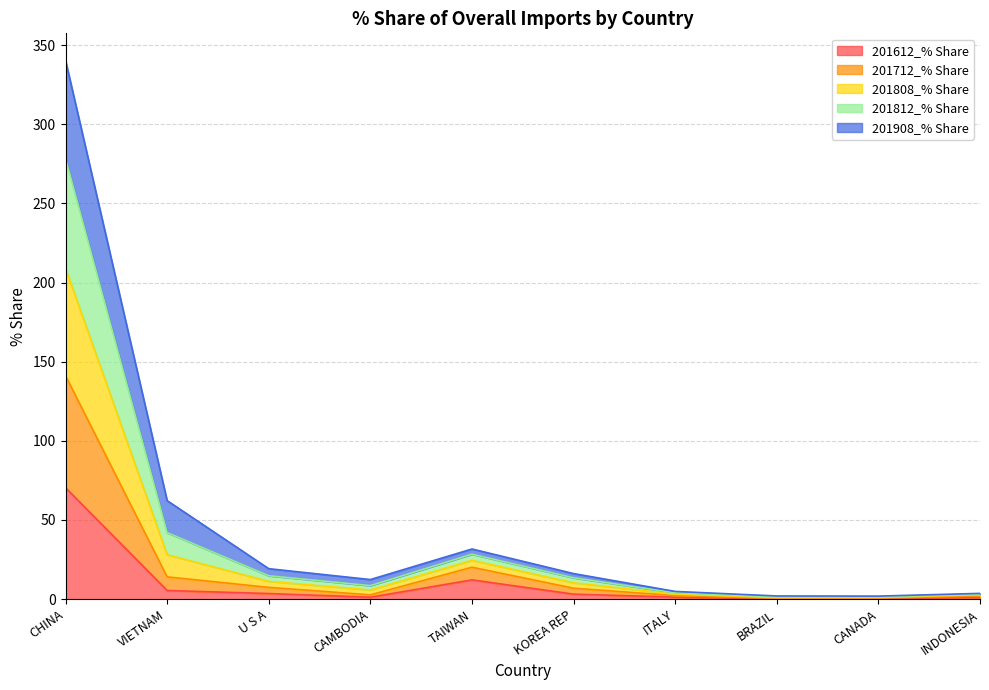

What is the minimum value for 201808_% Share?

1.9